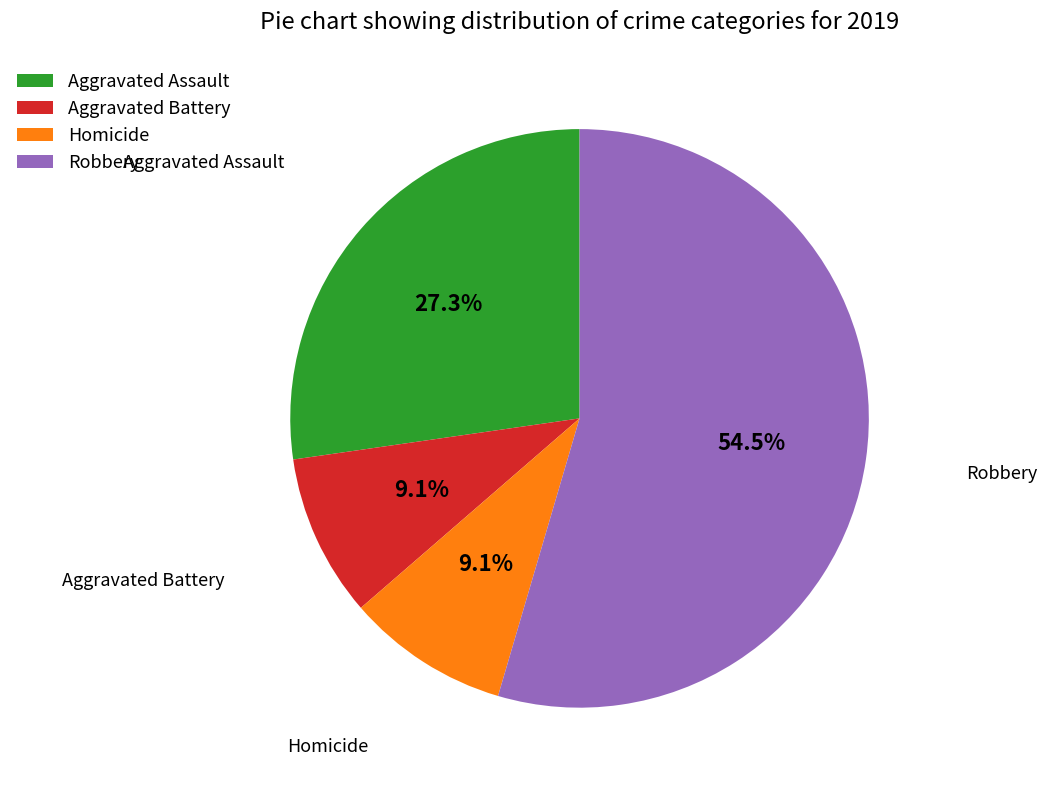

To the nearest percent, what is the combined percentage of Aggravated Assault and Homicide?

36%